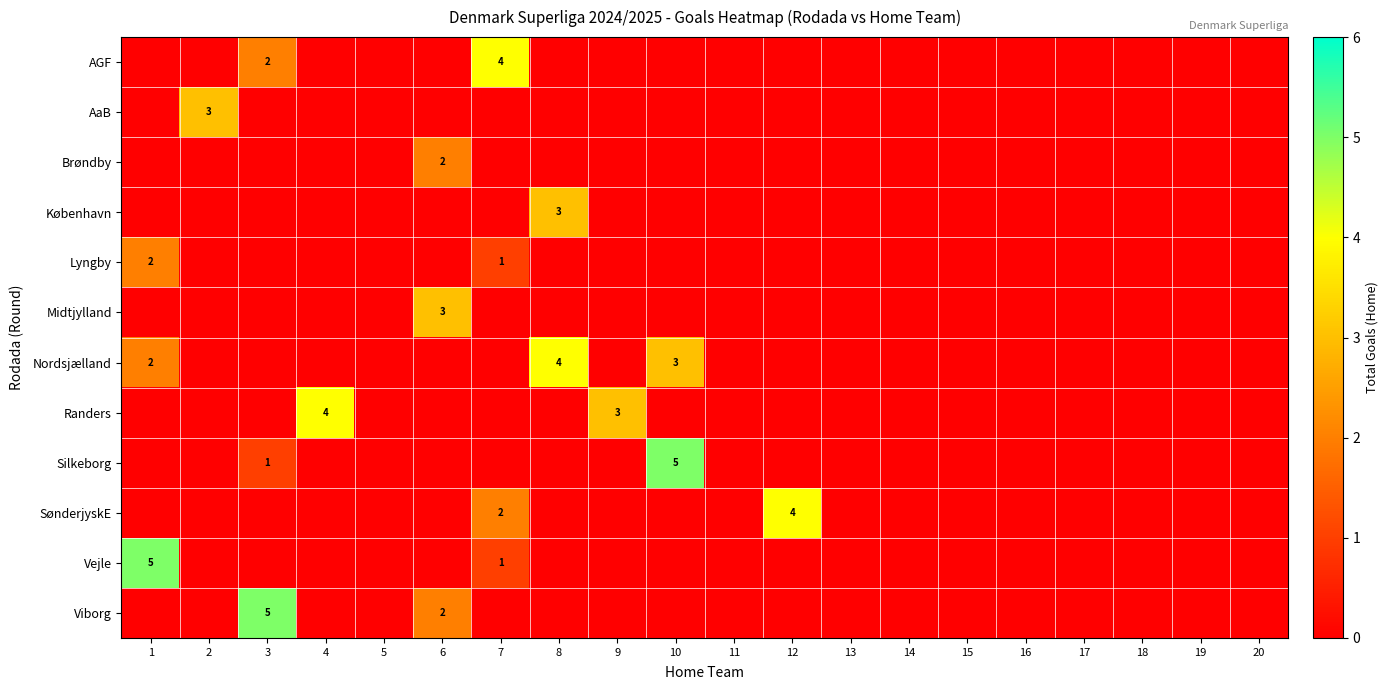

True or false: Viborg has a value of 5 at 3.

True